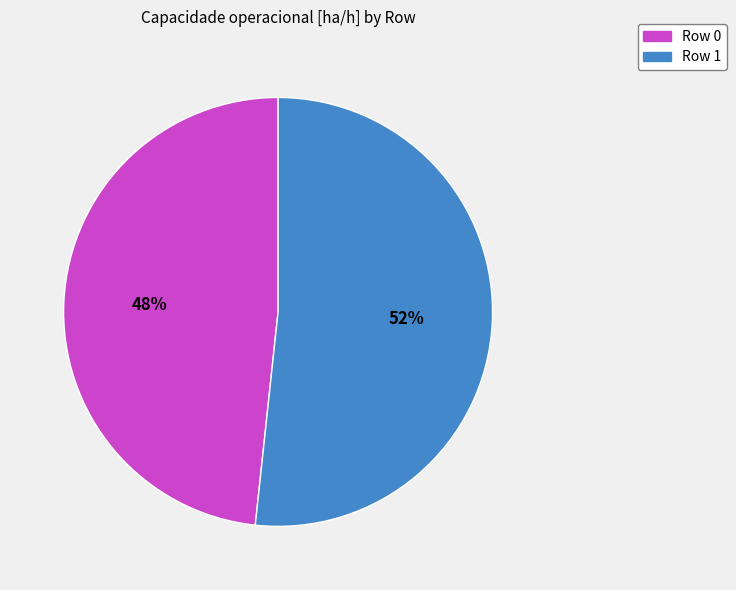

Approximately how many times larger is the value at Row 0 compared to Row 1?

0.9